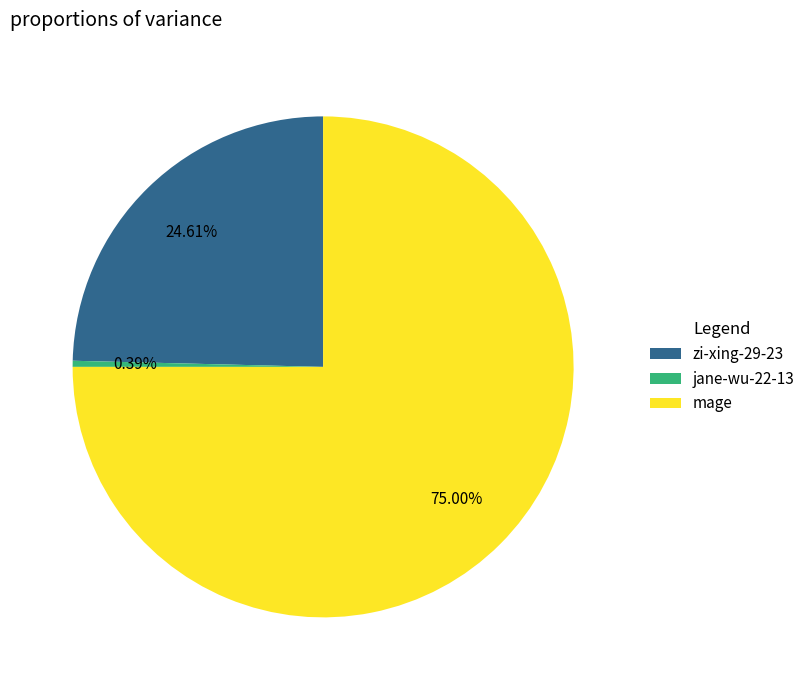

The mage slice represents 89% of the pie. True or false?

False